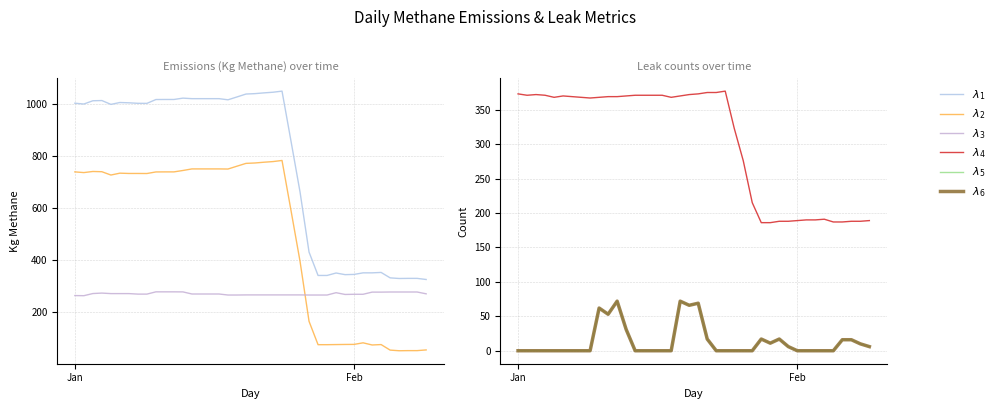

True or false: Active Leaks and Leaks Tagged intersect in this chart.

False